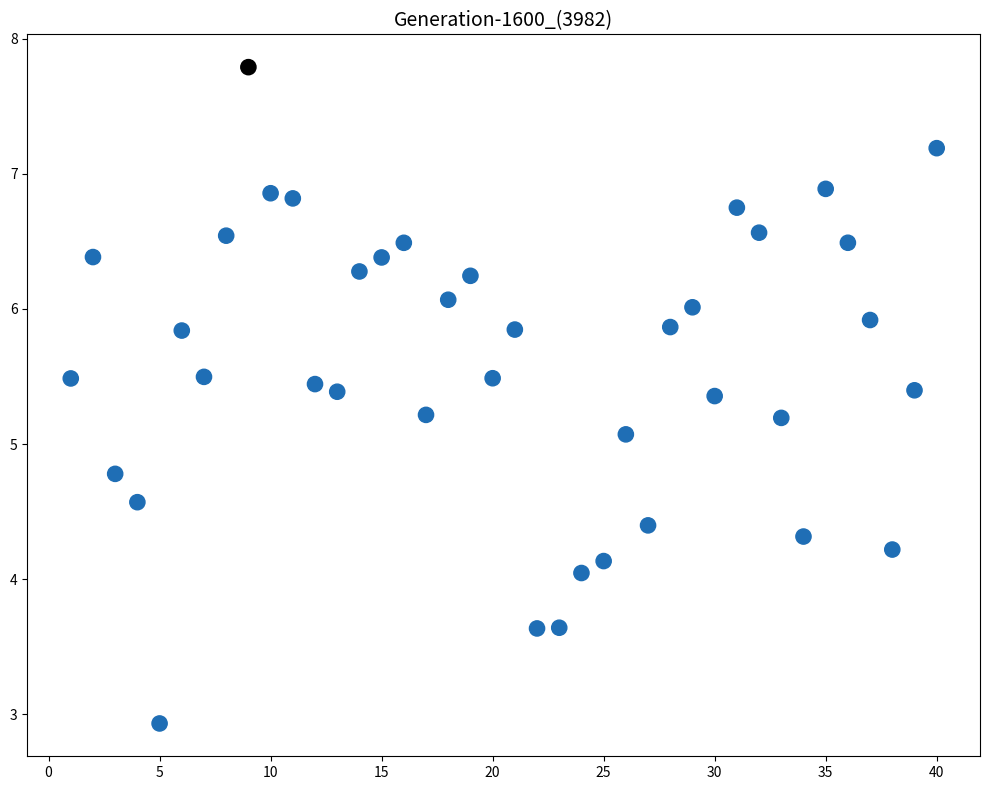

What Y value in the scatter plot is closest to 5?

5.1